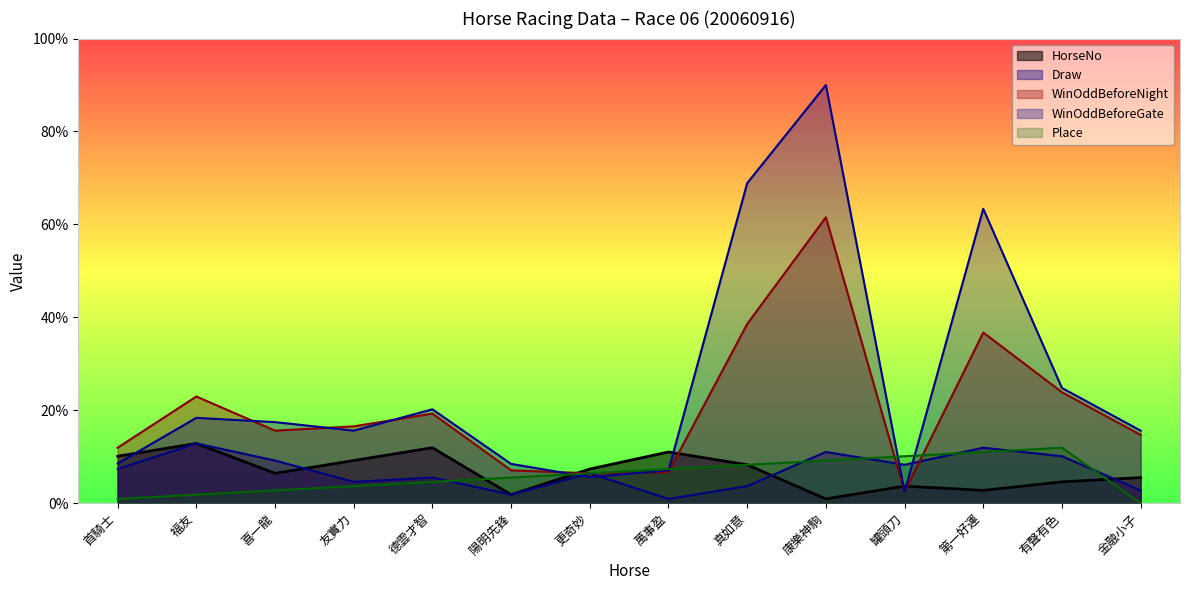

Where does the WinOddBeforeGate series first go above 17?

福友